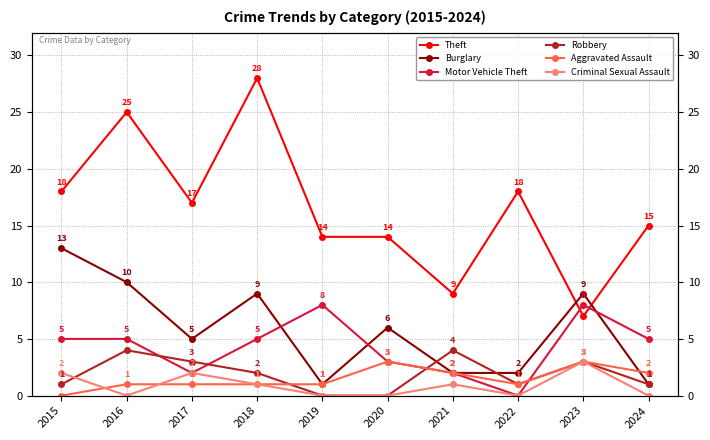

Where do Criminal Sexual Assault and Aggravated Assault first cross each other?

2015 and 2016